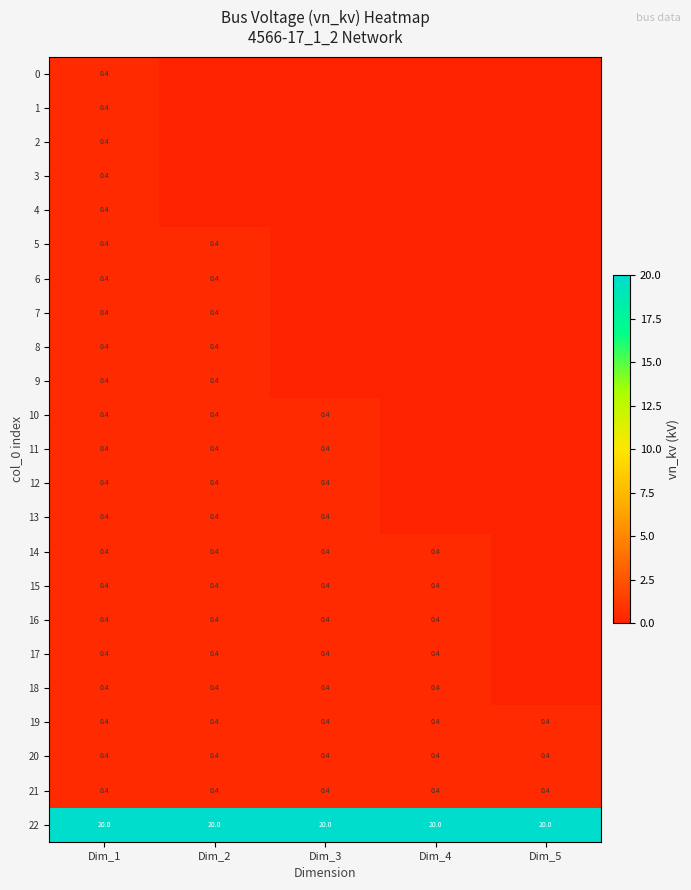

What is the maximum value shown in the chart?

20.0